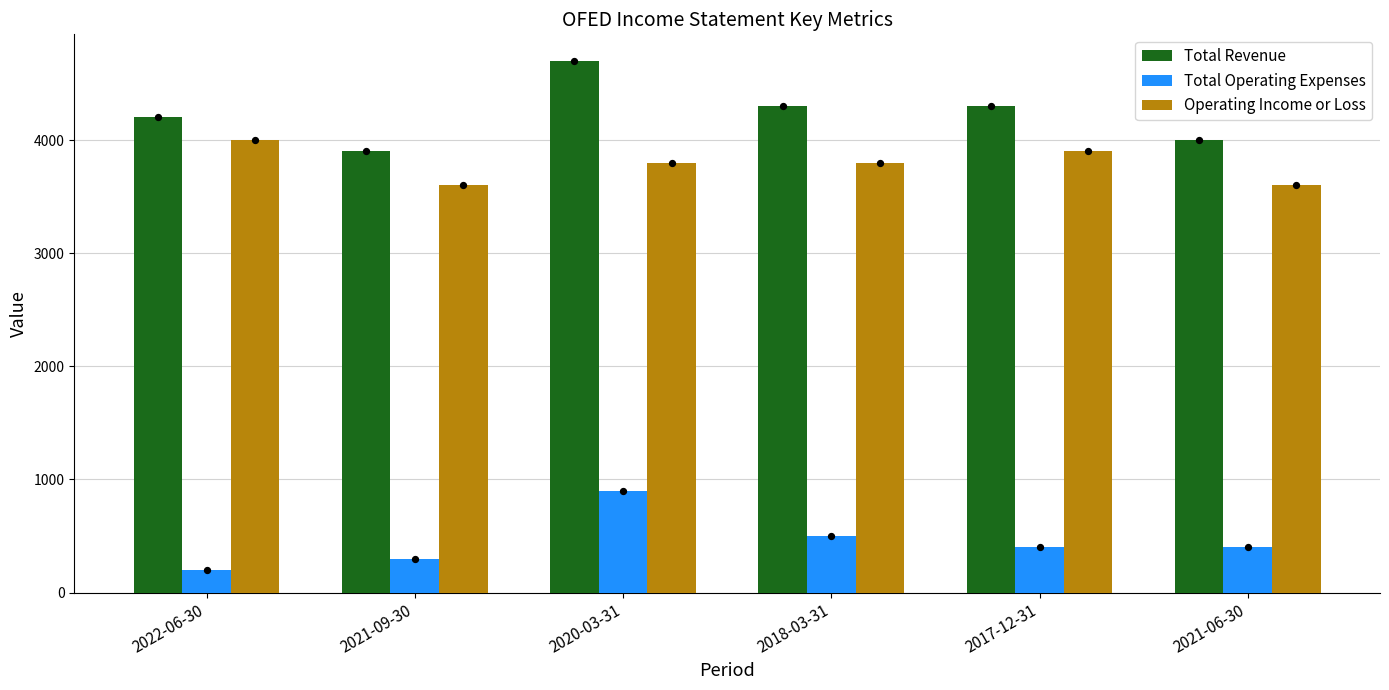

Which series has the largest total across all categories?

Total Revenue